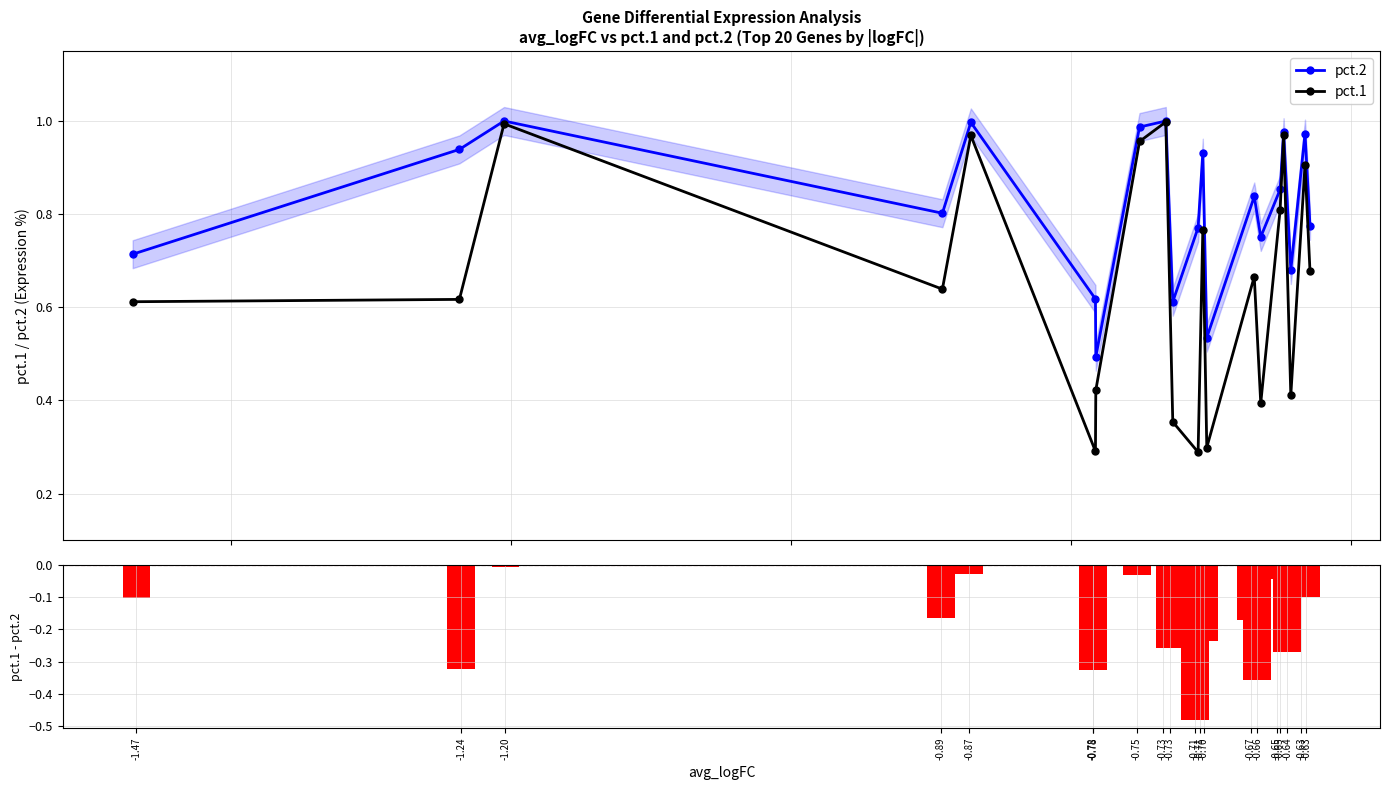

At how many categories does at least one series exceed 0?

20